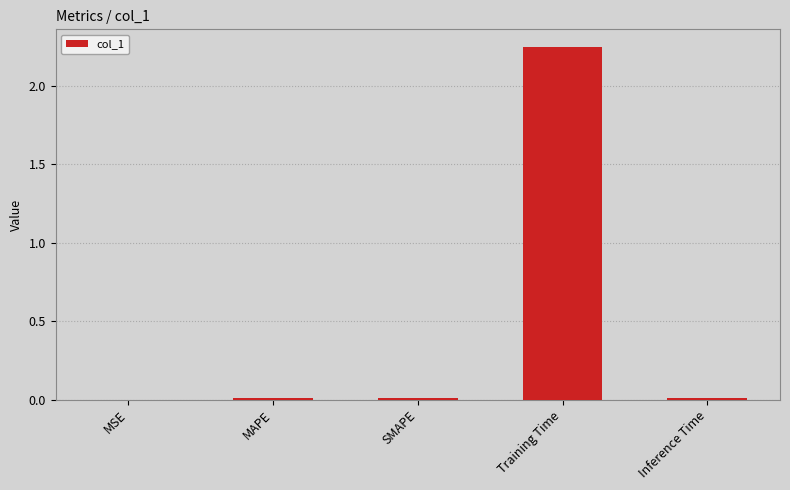

What is the average value?

0.5